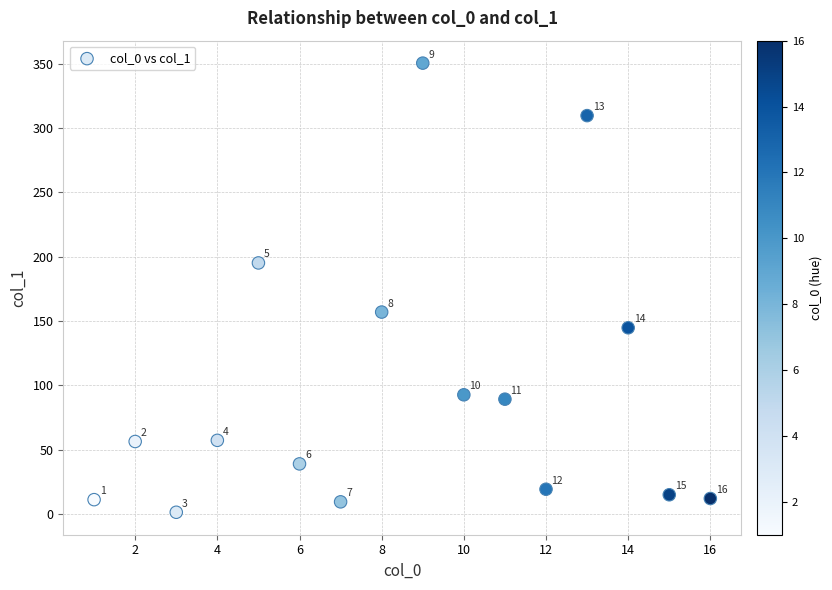

What Y value in the scatter plot is closest to 175?

157.0